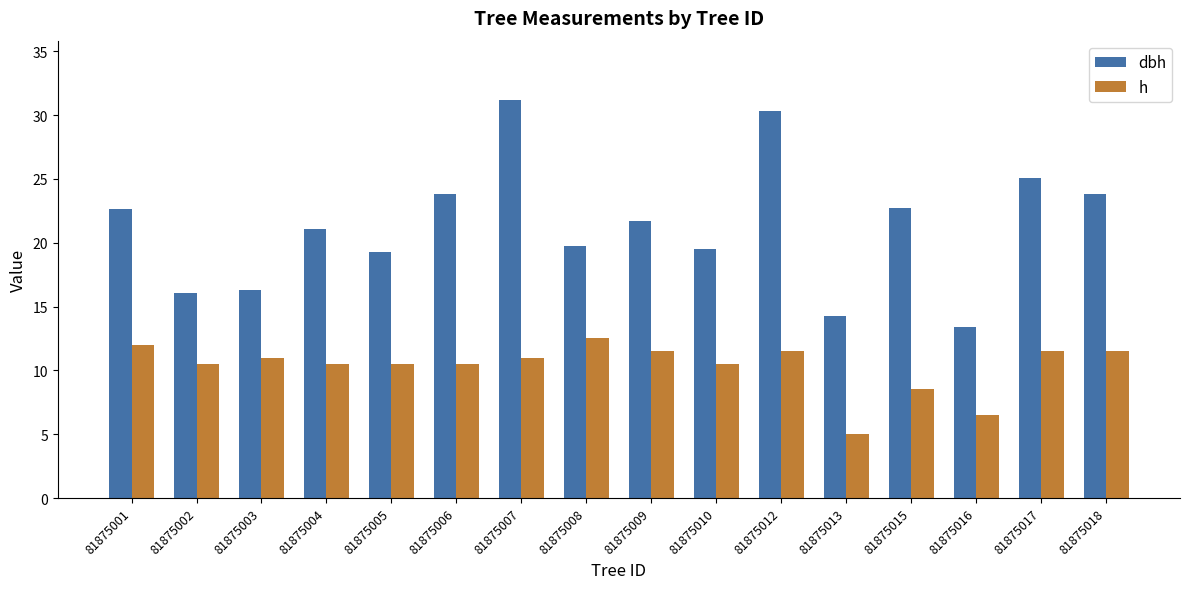

True or false: h has a value of 4.1 at 81875010.

False